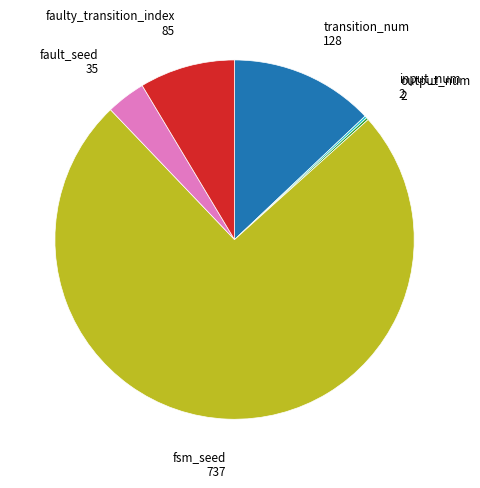

Is there a majority slice in this chart?

Yes